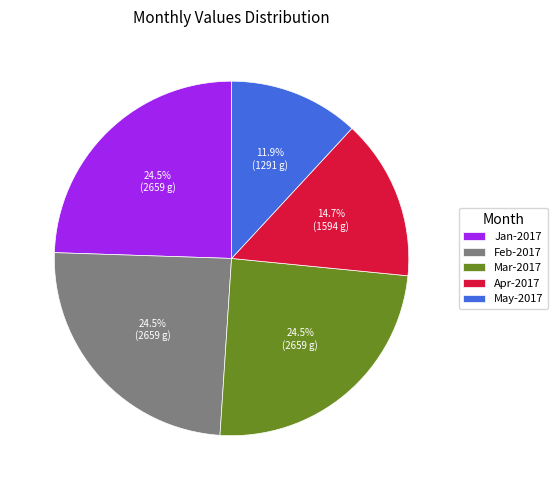

What is the ratio of the value at Feb-2017 to the value at May-2017?

2.1